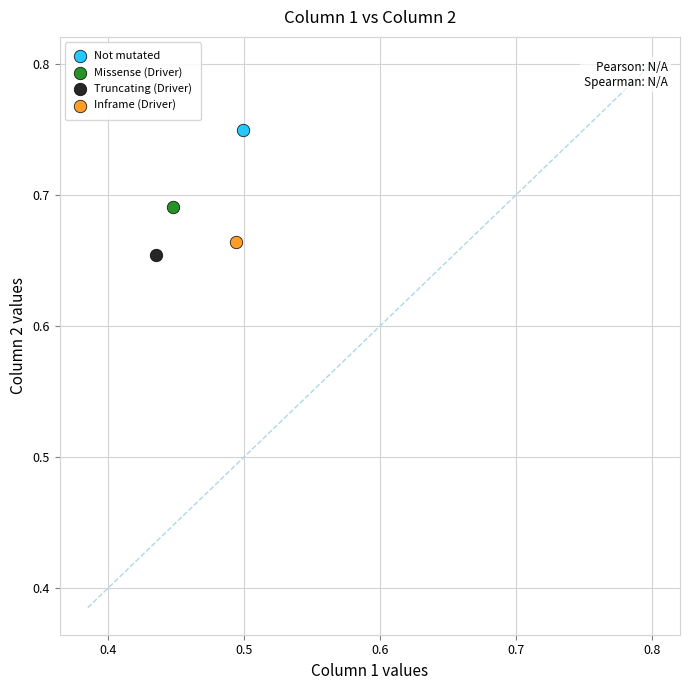

What are all the series names shown in the legend?

Not mutated, Missense (Driver), Truncating (Driver), Inframe (Driver)